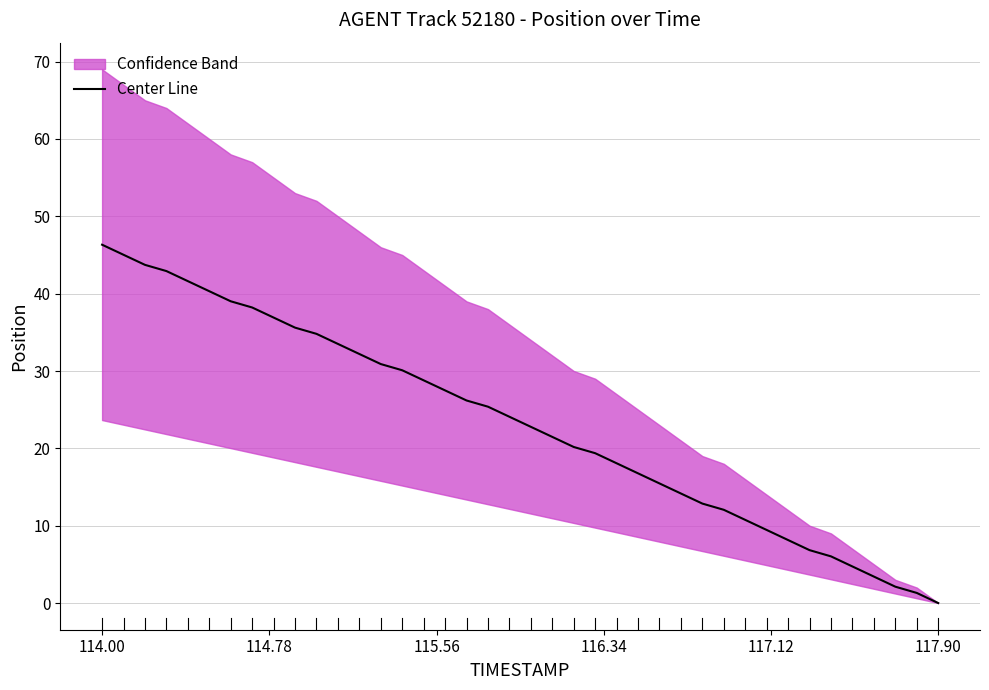

What is the maximum value for Center Line?

46.3